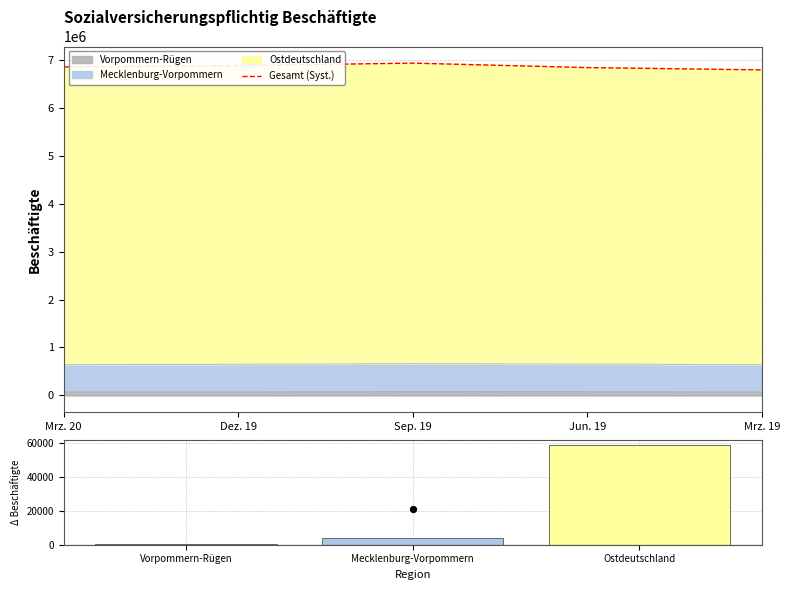

Is the value of Ostdeutschland at Mrz. 20 greater than the value of Mecklenburg-Vorpommern at Sep. 19?

Yes